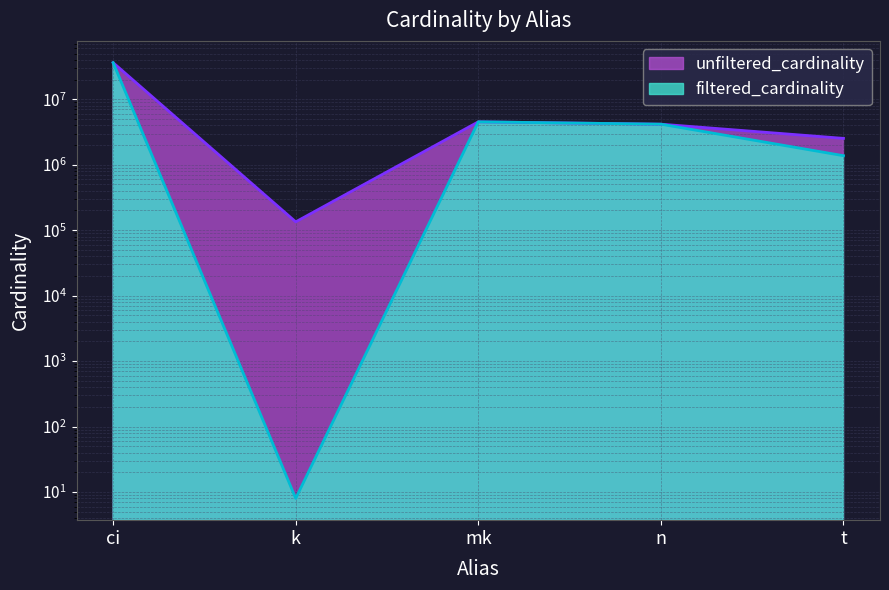

At which category is the sum across all series the highest?

ci